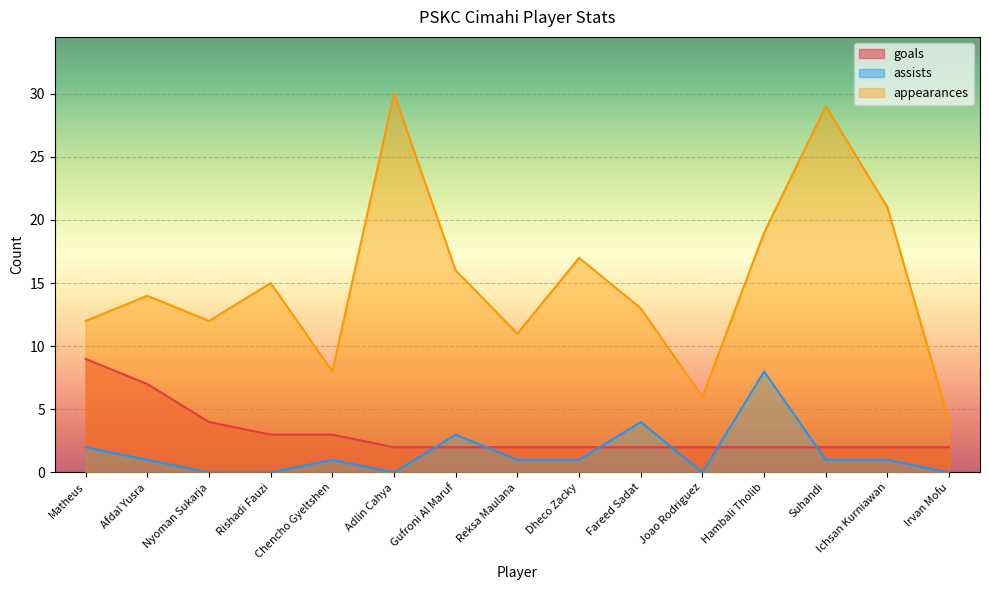

How many data points in goals are above 2?

5